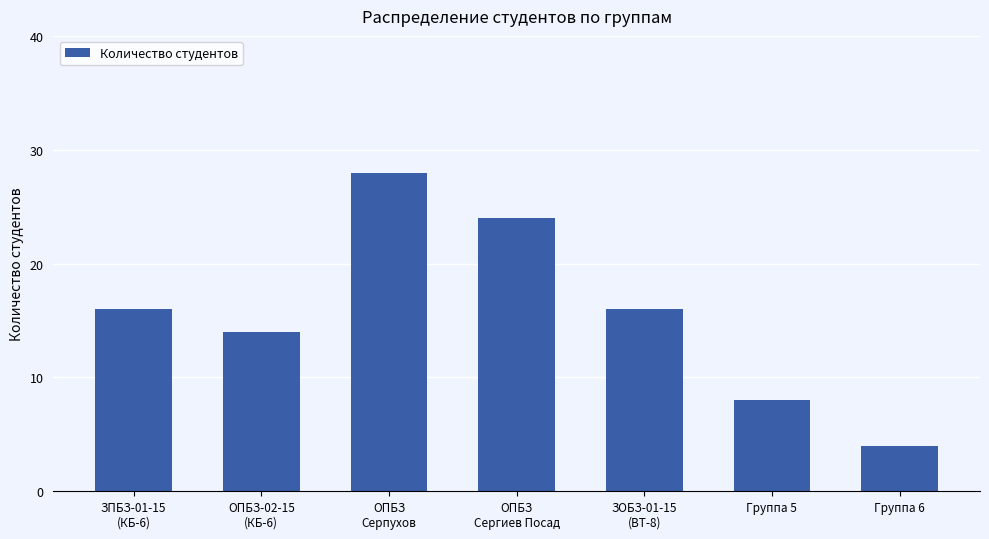

What is the value of the 6th bar from the left?

8